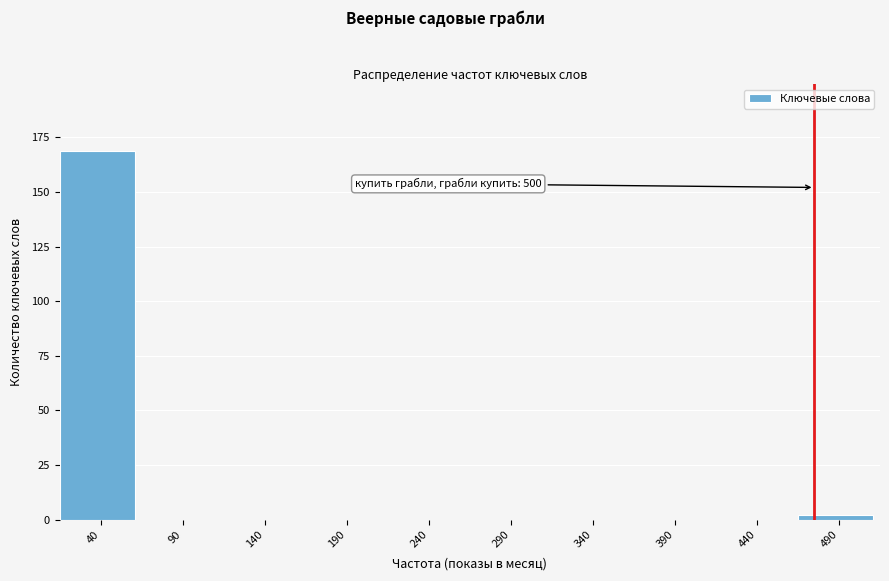

Reading left to right, list all the values displayed in this chart.

40=169	90=0	140=0	190=0	240=0	290=0	340=0	390=0	440=0	490=2